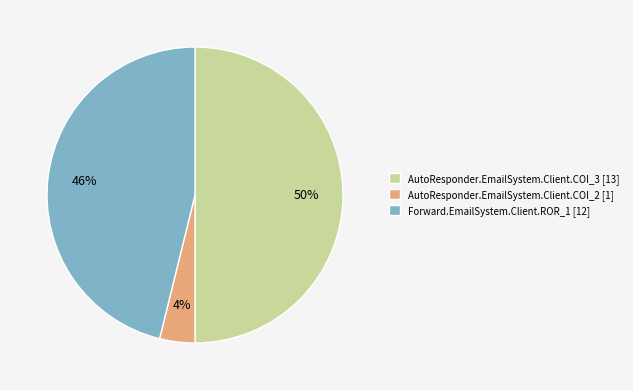

To the nearest percent, what is the difference between the Forward.EmailSystem.Client.ROR_1 and AutoResponder.EmailSystem.Client.COI_2 slice percentages?

42%